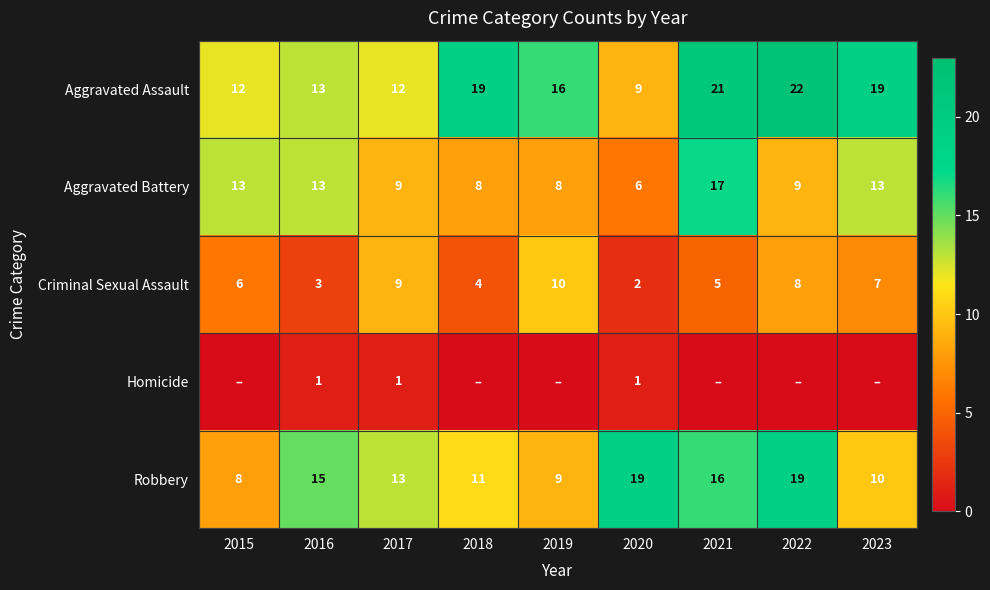

The value of Aggravated Assault at 2017 is 7. True or false?

False